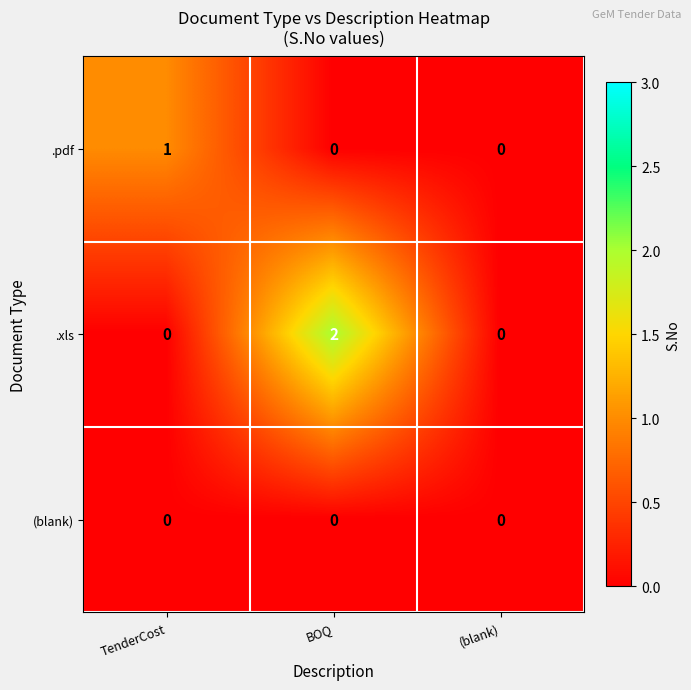

The value of .xls at BOQ is 3. True or false?

False